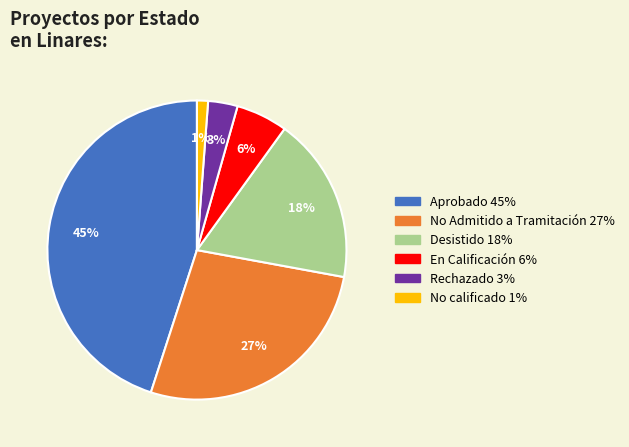

To the nearest percent, what is the average slice percentage?

17%